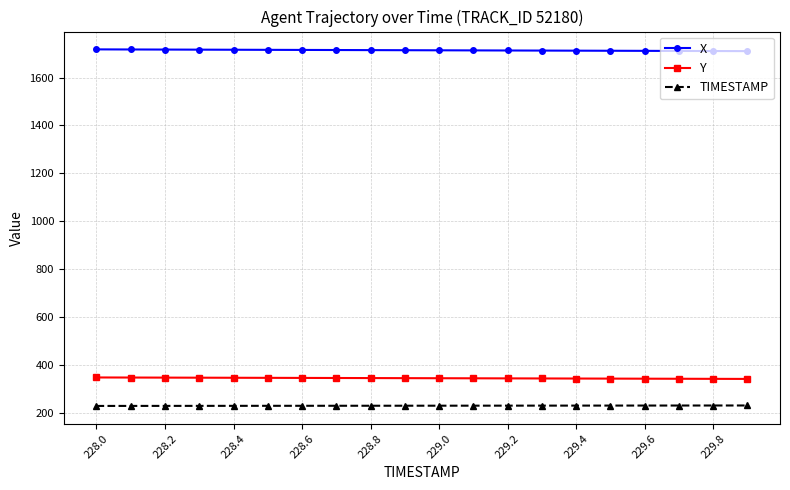

True or false: TIMESTAMP and Y intersect in this chart.

False